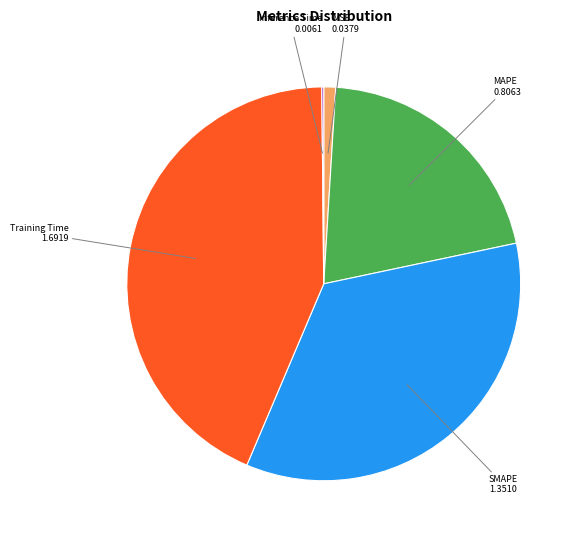

What is the largest slice in the pie chart?

Training Time